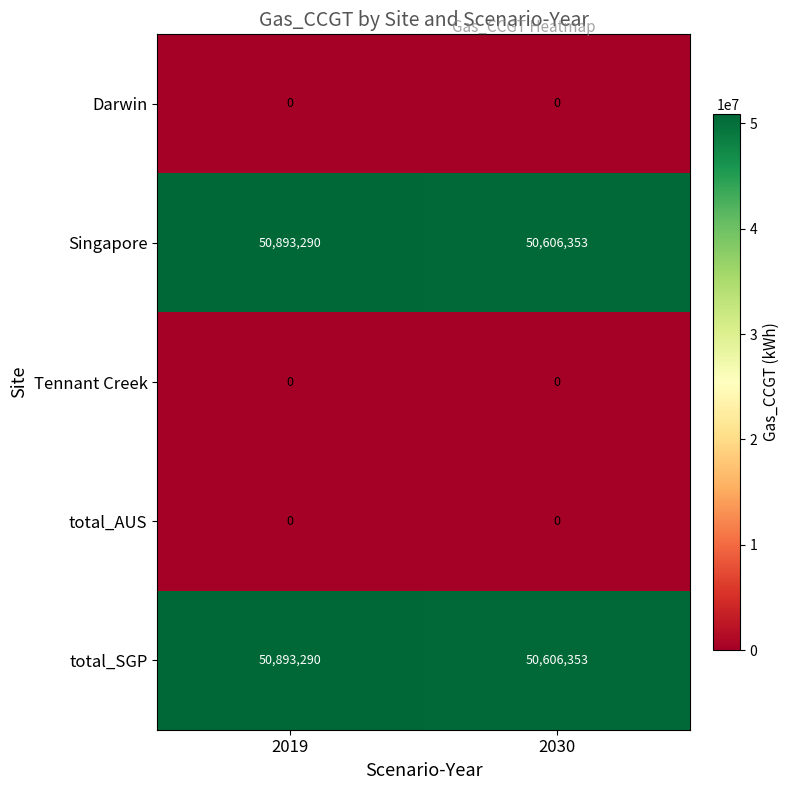

What is the difference between the highest and lowest values at 2030?

50606353